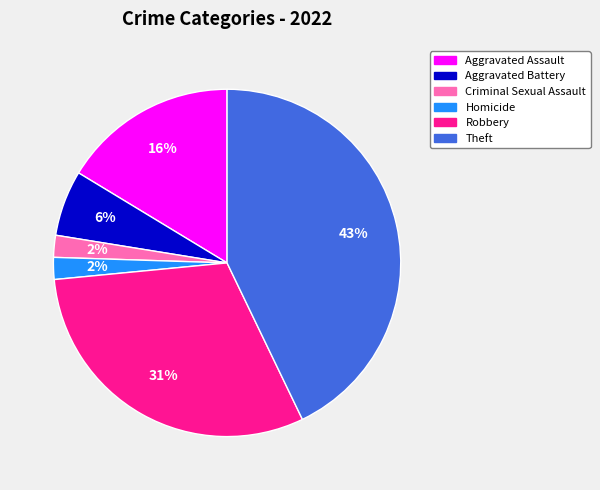

Which slice is the largest?

Theft